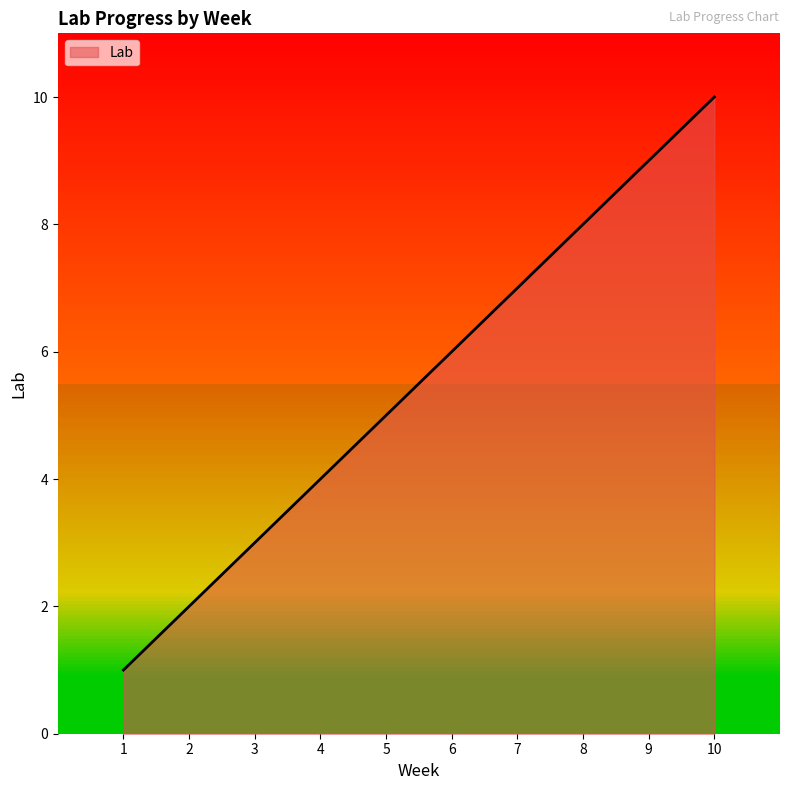

What is the sum of all values?

55